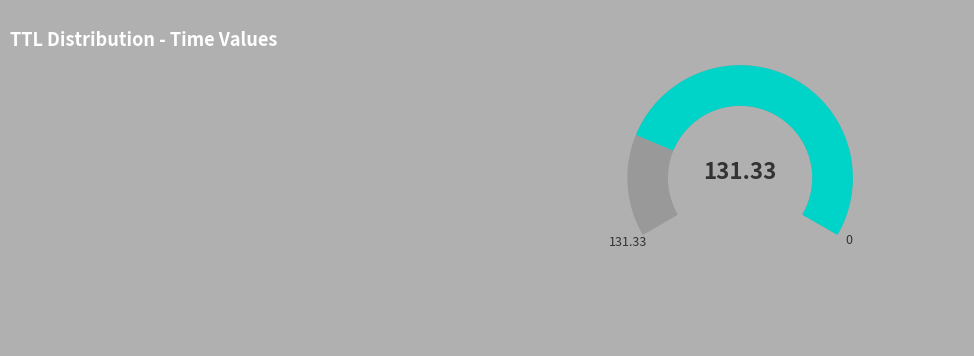

Is the sum of 11 and 2 greater than half?

No